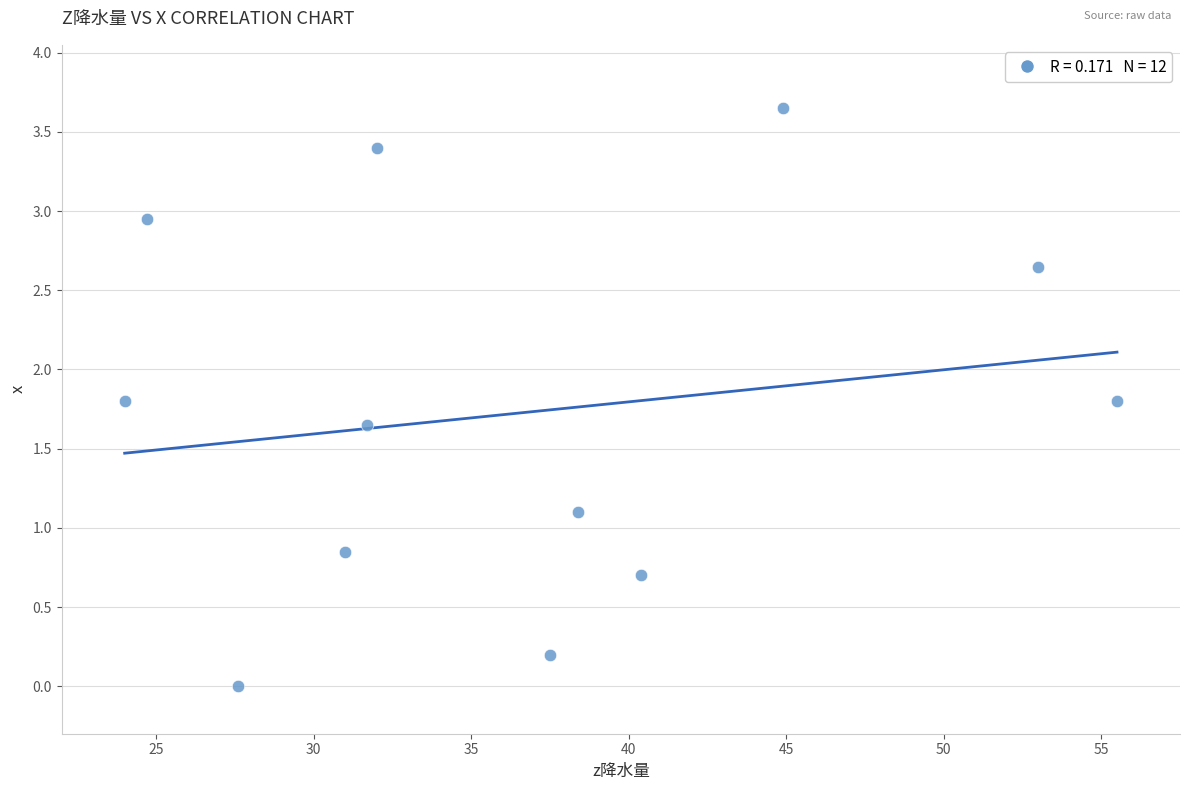

What is the average X value?

36.7